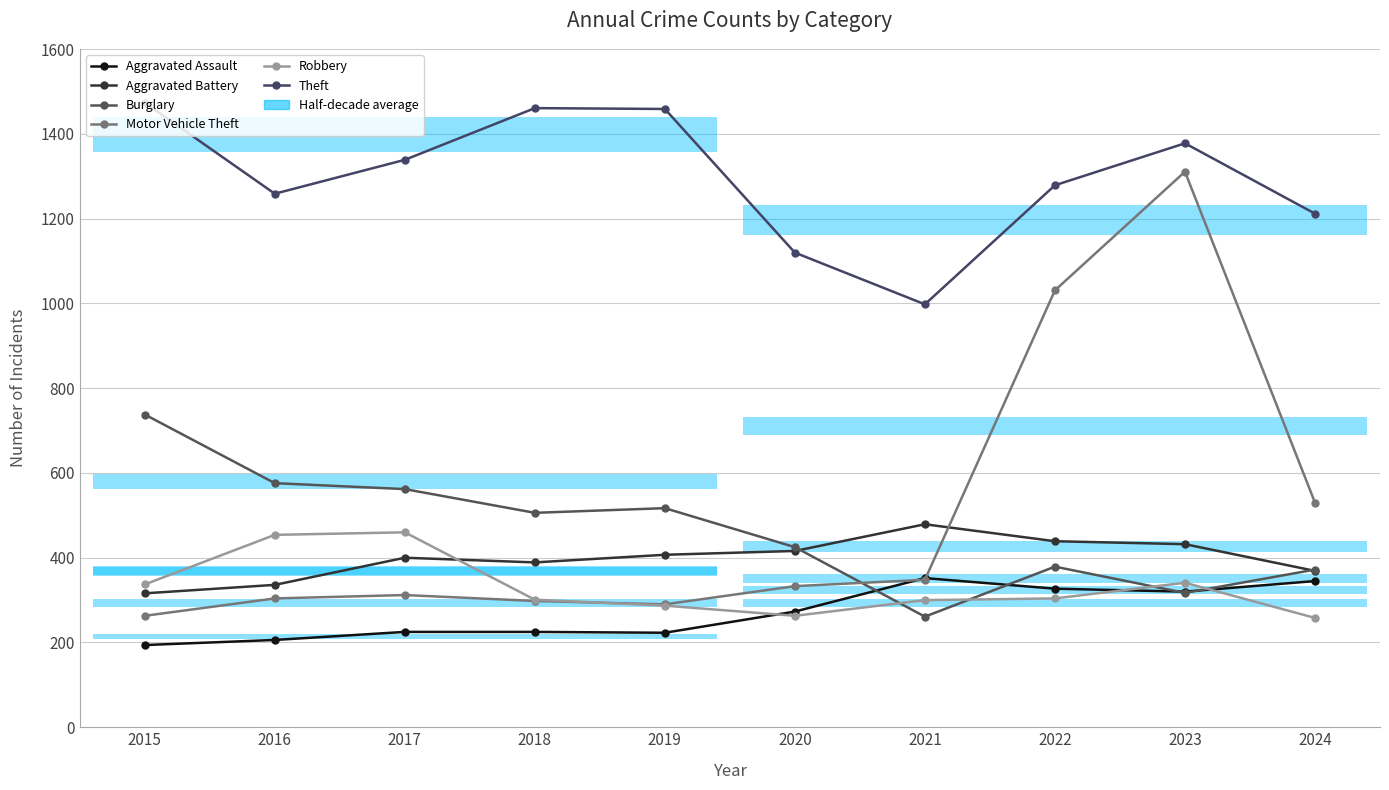

At which category is the sum across all series the highest?

2023